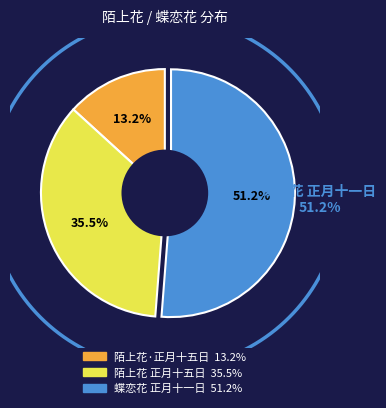

What percentage do 陌上花 正月十五日 and 陌上花·正月十五日 together represent?

48.8%